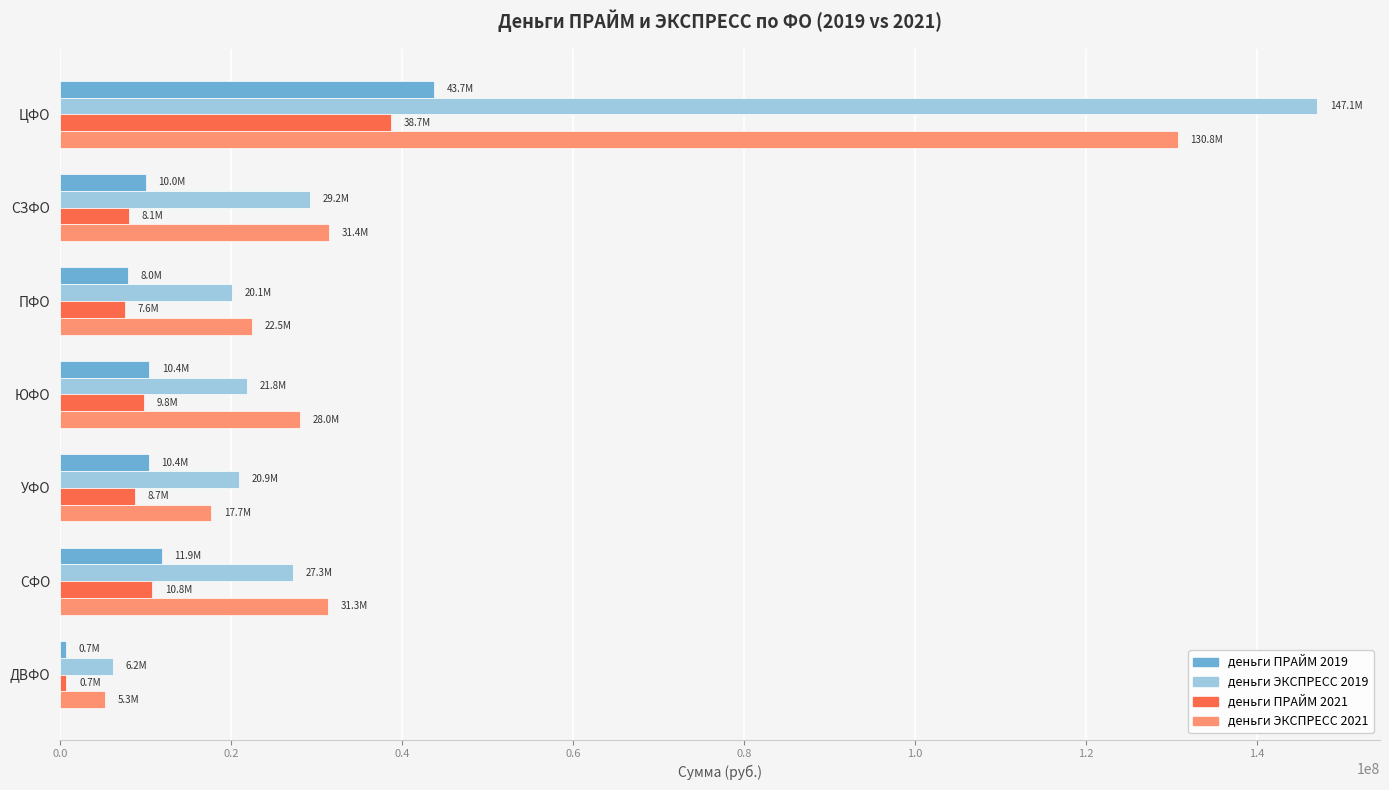

At which category is the sum across all series the highest?

ЦФО